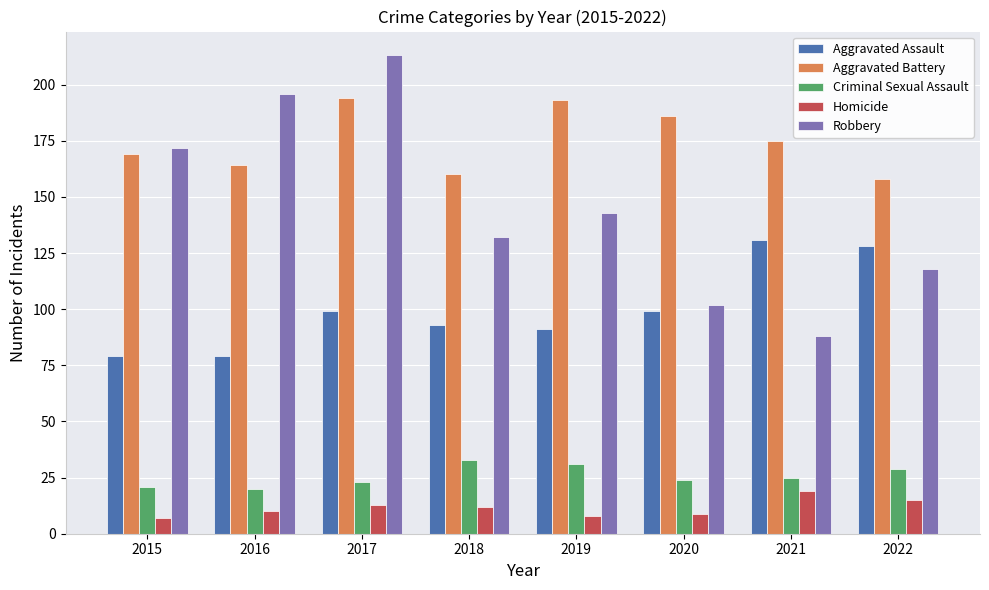

How many distinct data groups are displayed?

5